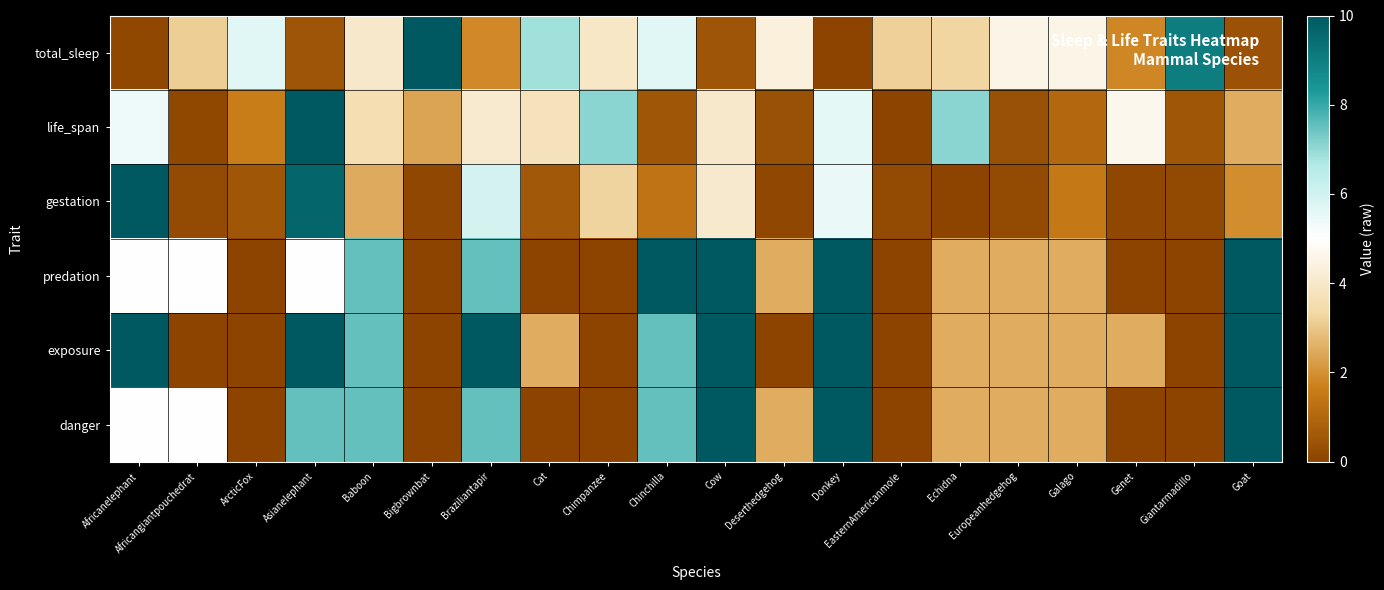

Which series has the largest total across all categories?

exposure